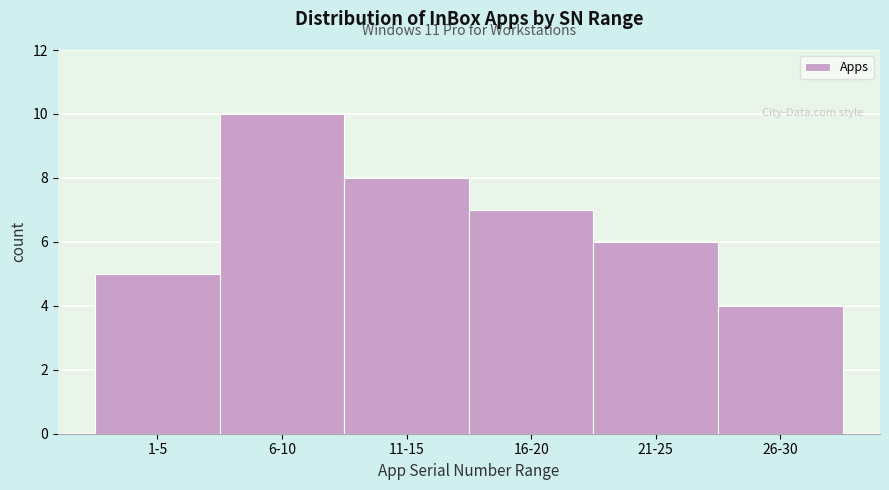

Reading left to right, what are all the values shown in this chart?

1-5=5	6-10=10	11-15=8	16-20=7	21-25=6	26-30=4